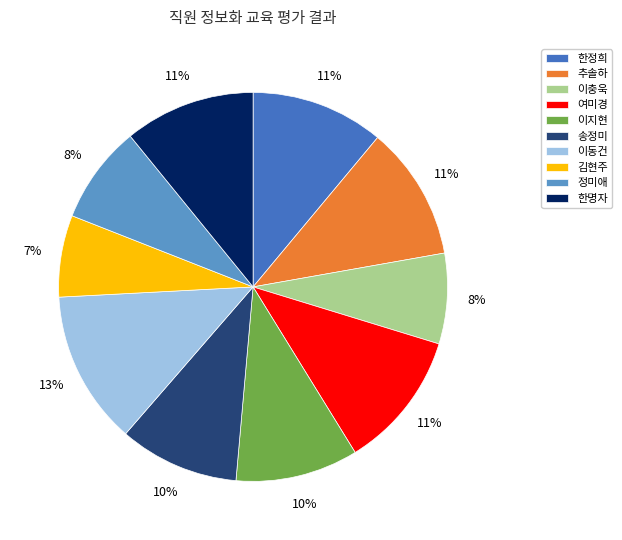

How many segments does this pie chart have?

10